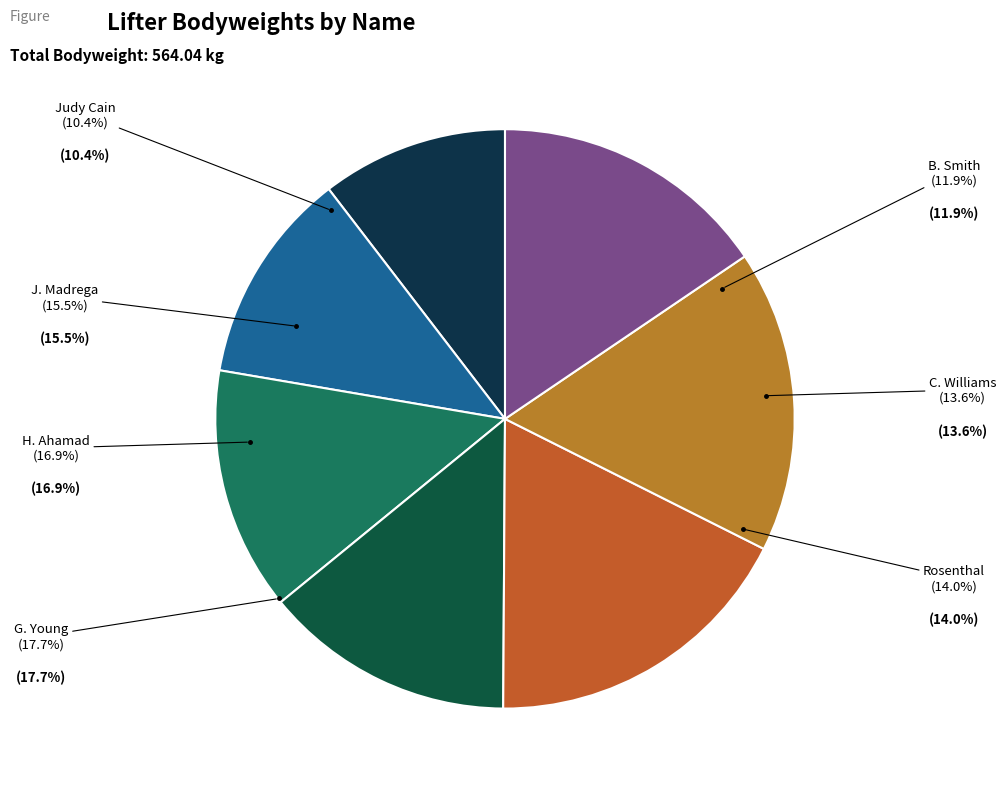

Is H. Ahamad the majority of the pie?

No